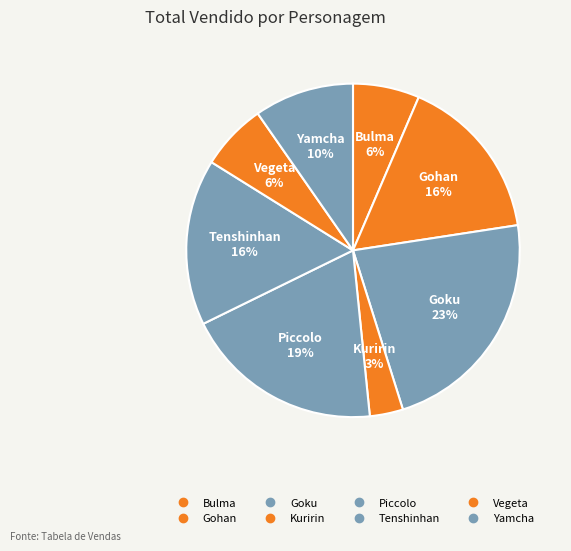

Does any single category account for the majority?

No